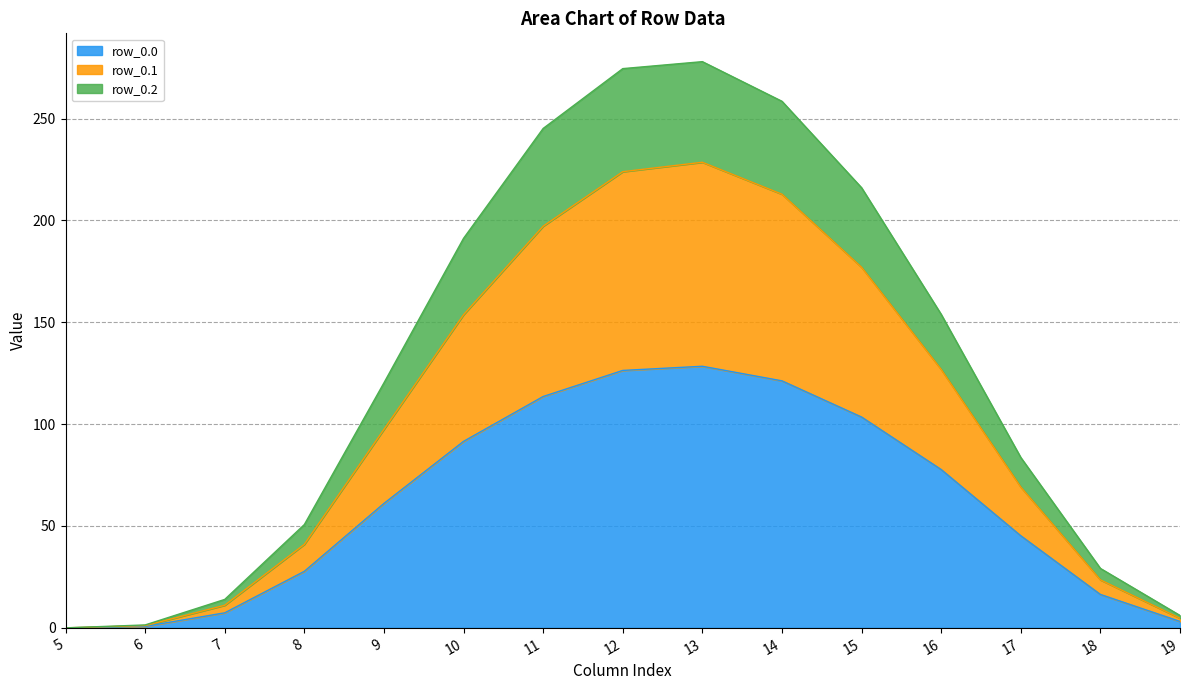

What is the value of the row_0.1 point at the 2nd from the left?

1.1